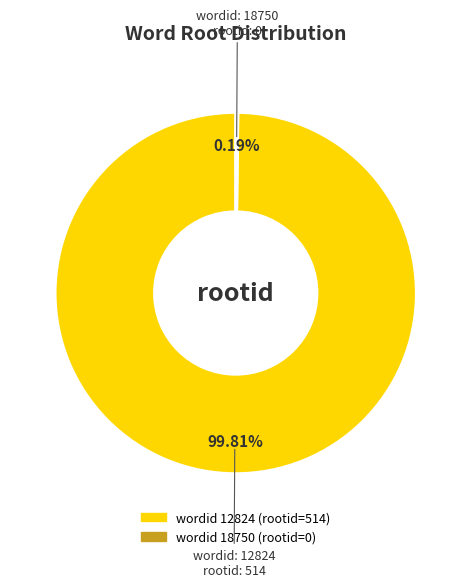

Is there a majority slice in this chart?

Yes